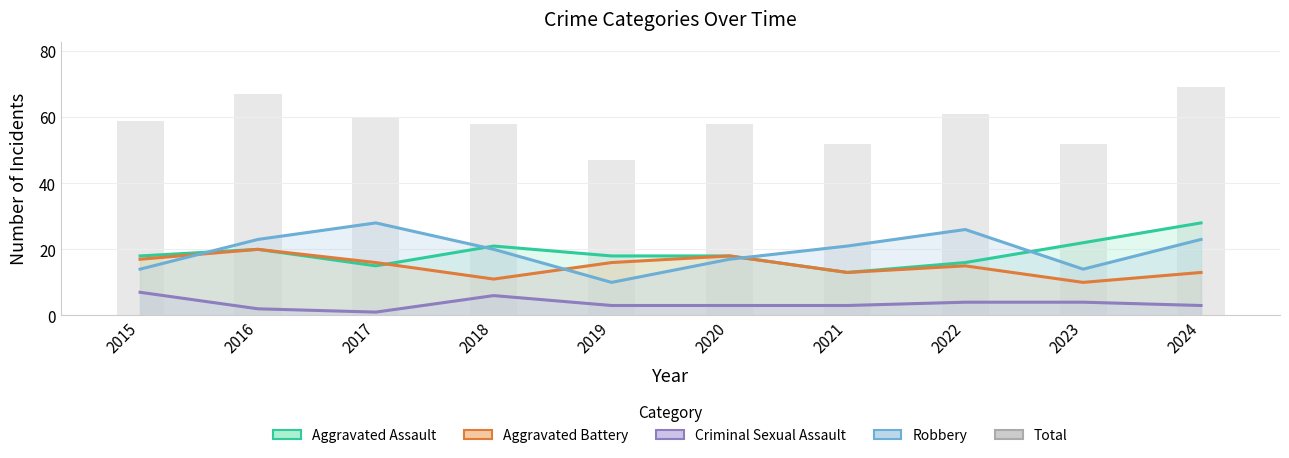

List the labels in order of value, smallest first.

2019, 2021, 2023, 2018, 2020, 2015, 2017, 2022, 2016, 2024